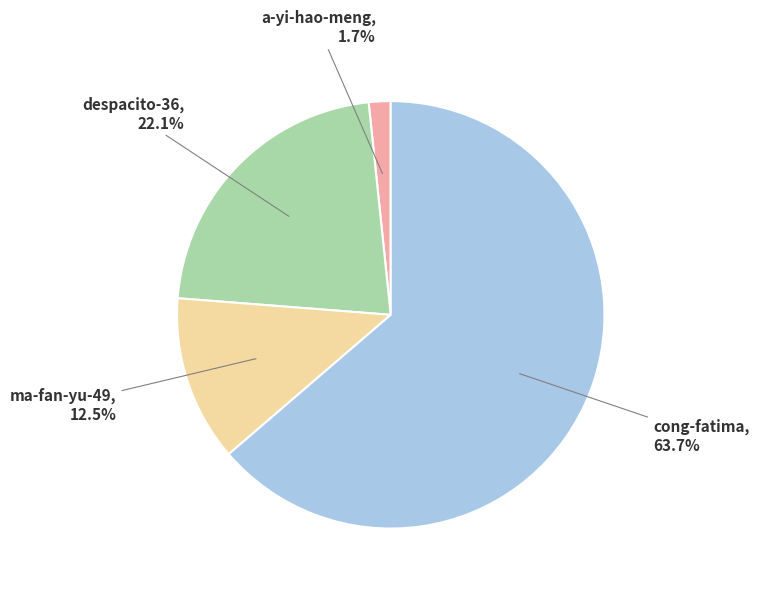

Which category has the smallest portion of the pie?

a-yi-hao-meng